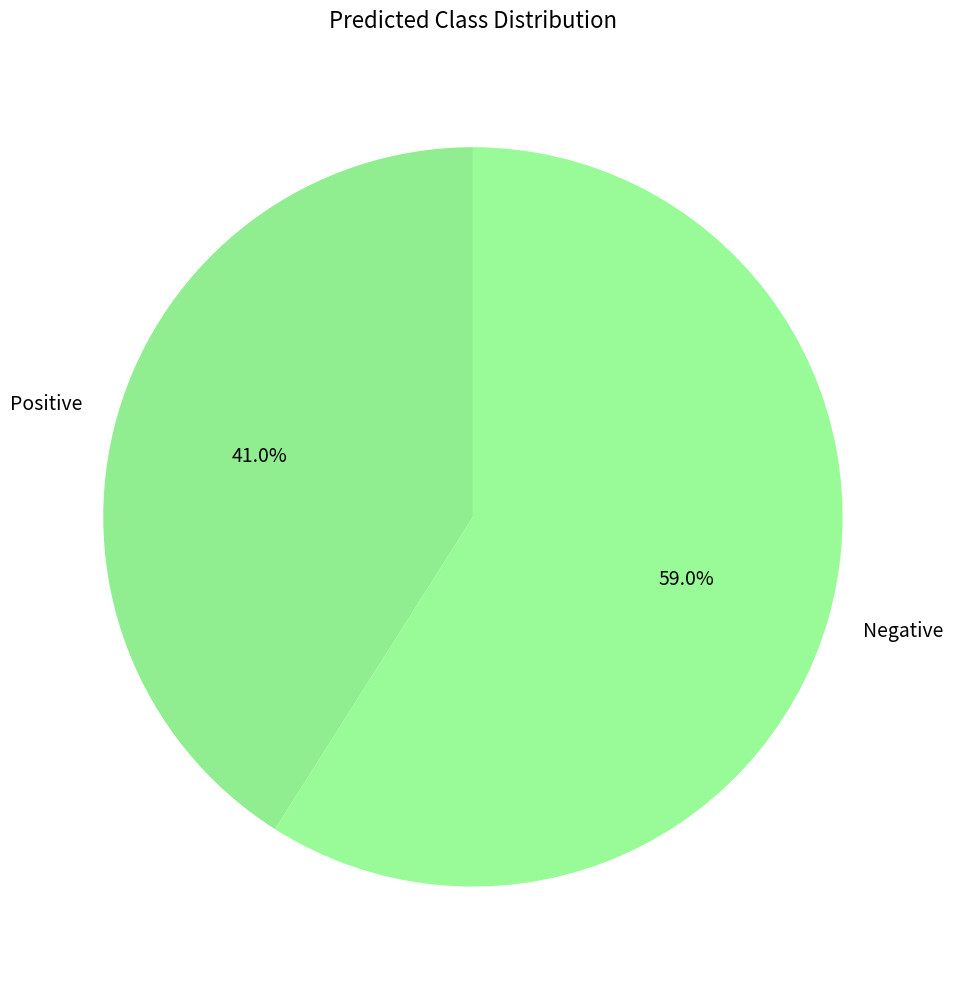

True or false: Positive accounts for 41% of the total.

True